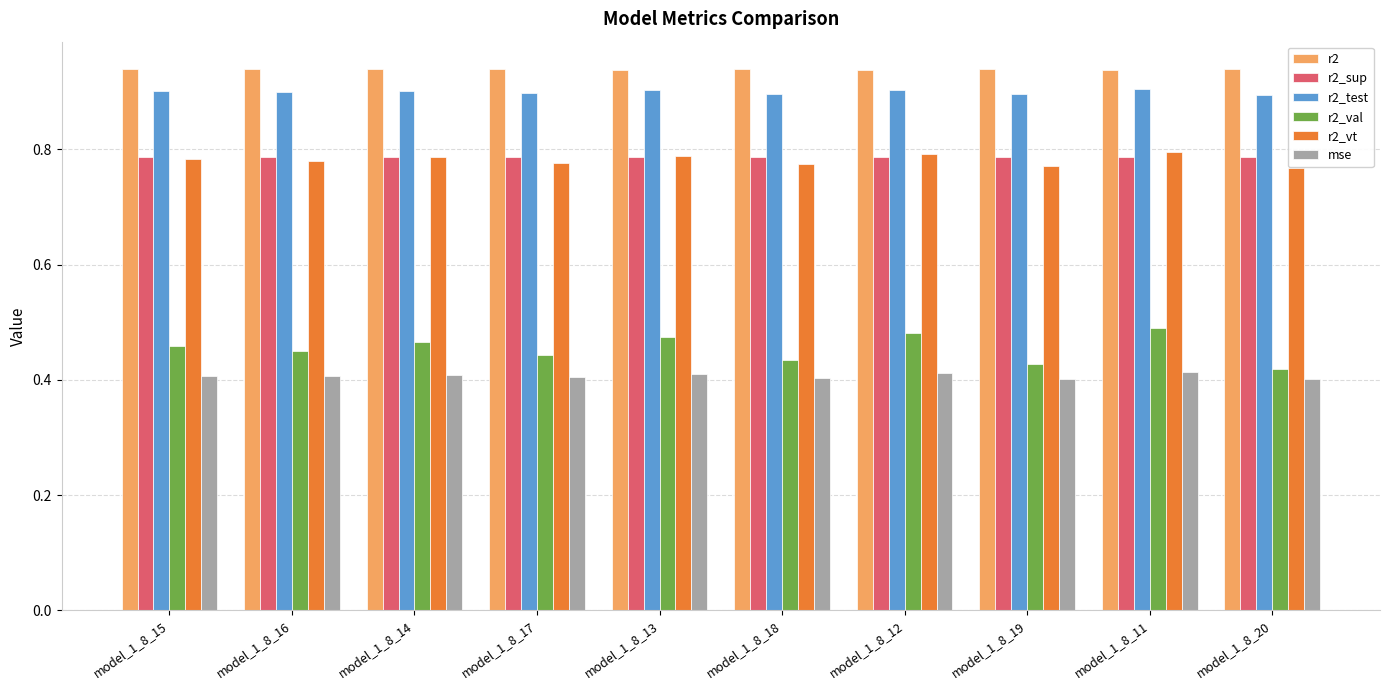

Is it true that r2 equals 1.6 at model_1_8_18?

False